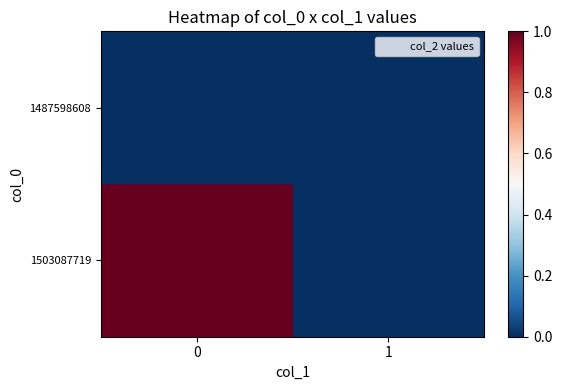

Reading left to right, transcribe all the data shown in this chart.

1487598608: 0=0	1=0
1503087719: 0=1	1=0